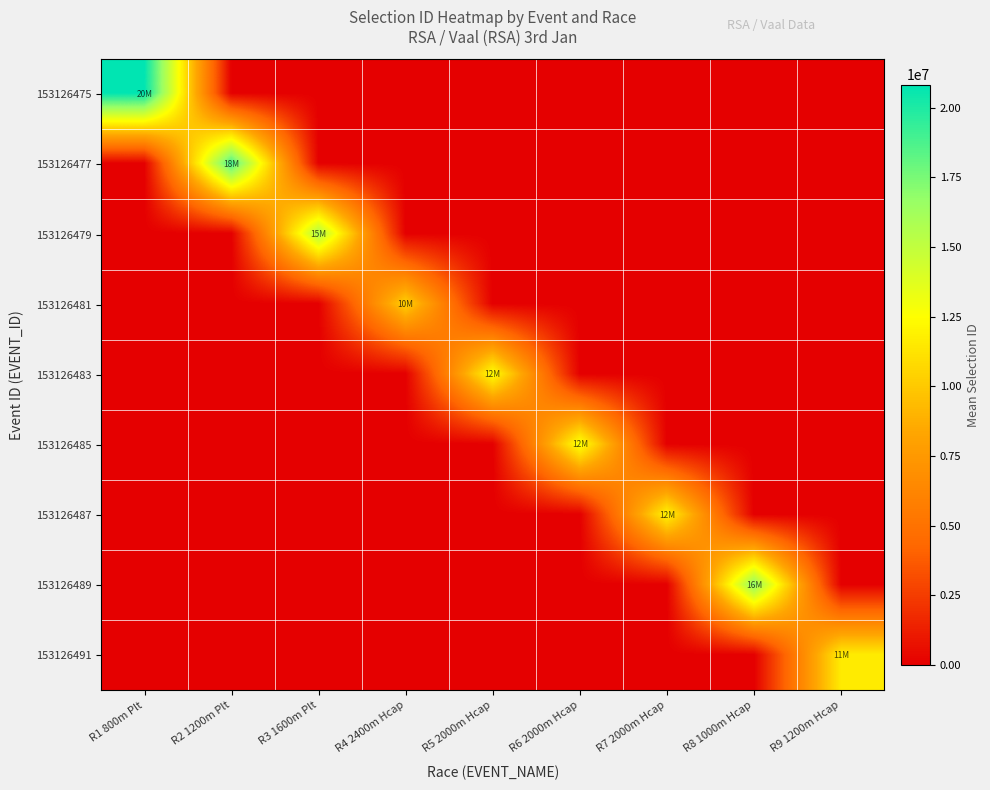

Which series has the largest total across all categories?

153126475